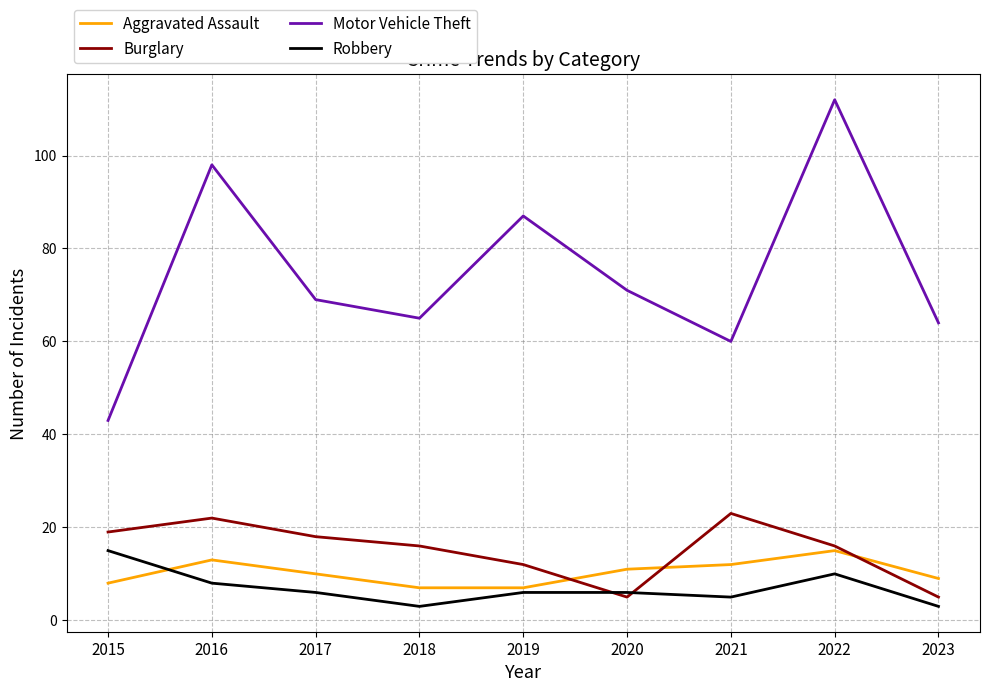

What is the sum of all Motor Vehicle Theft values?

669